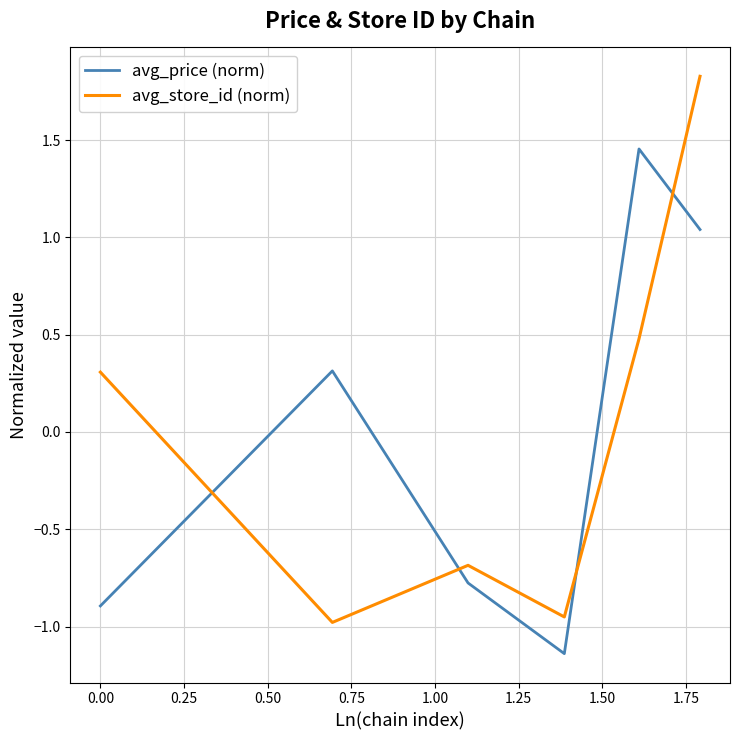

Which series has the largest range (max minus min)?

avg_store_id (norm)